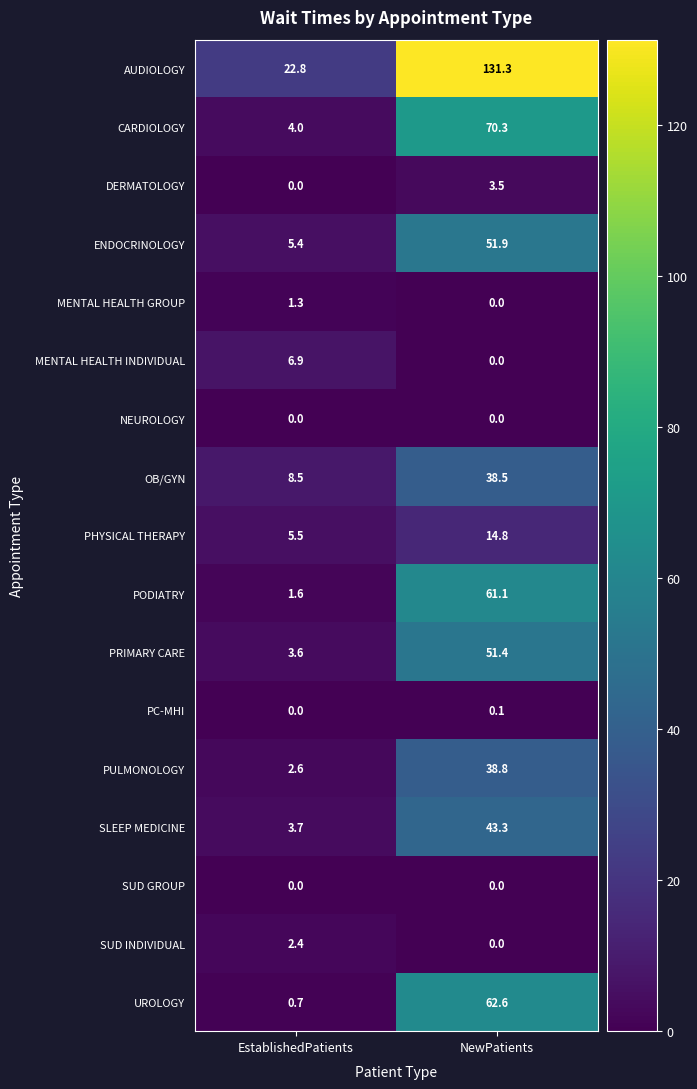

At which category is the sum across all series the highest?

NewPatients